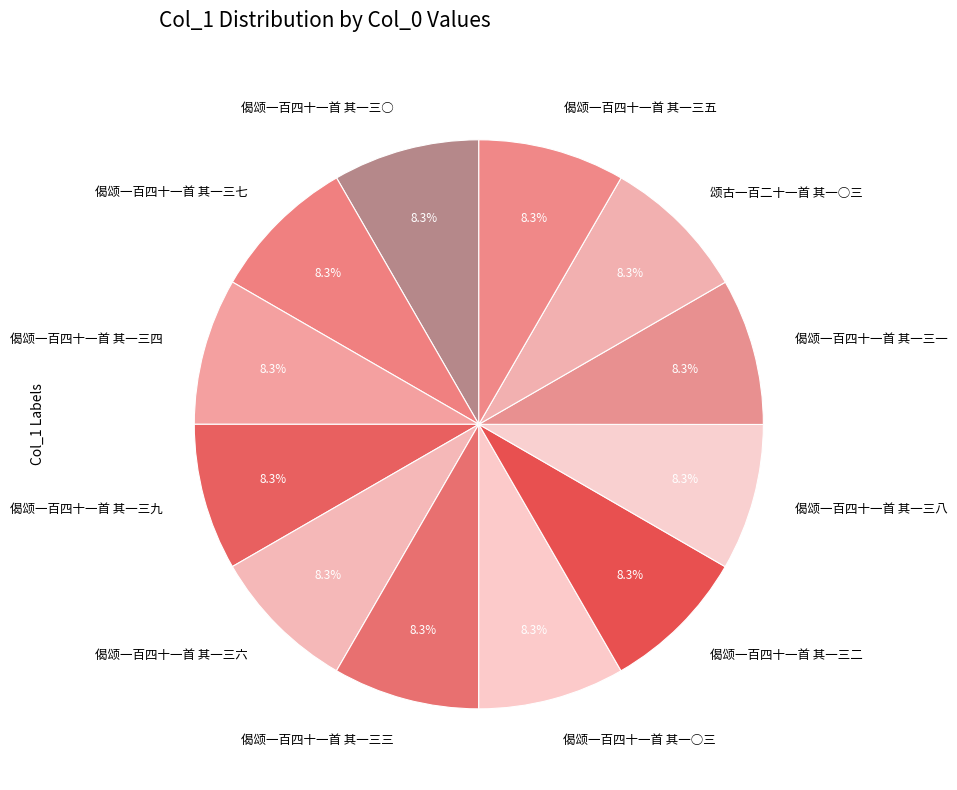

Does any single category account for the majority?

No